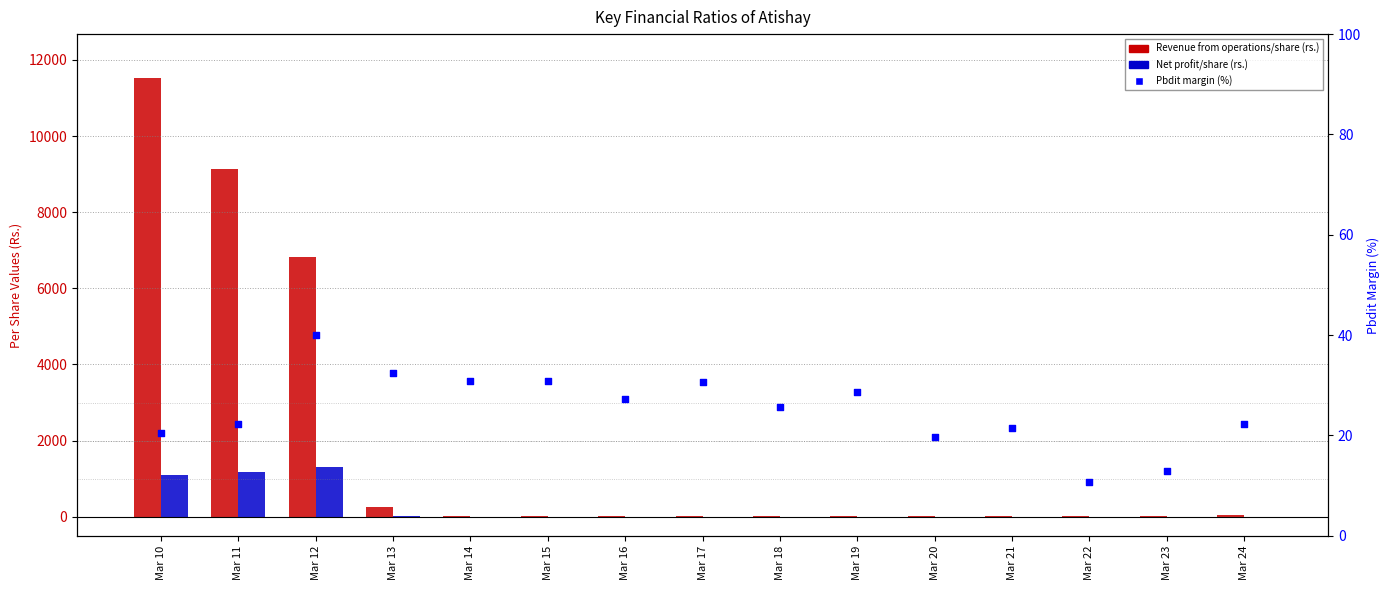

At which category is the sum across all series the highest?

Mar 10